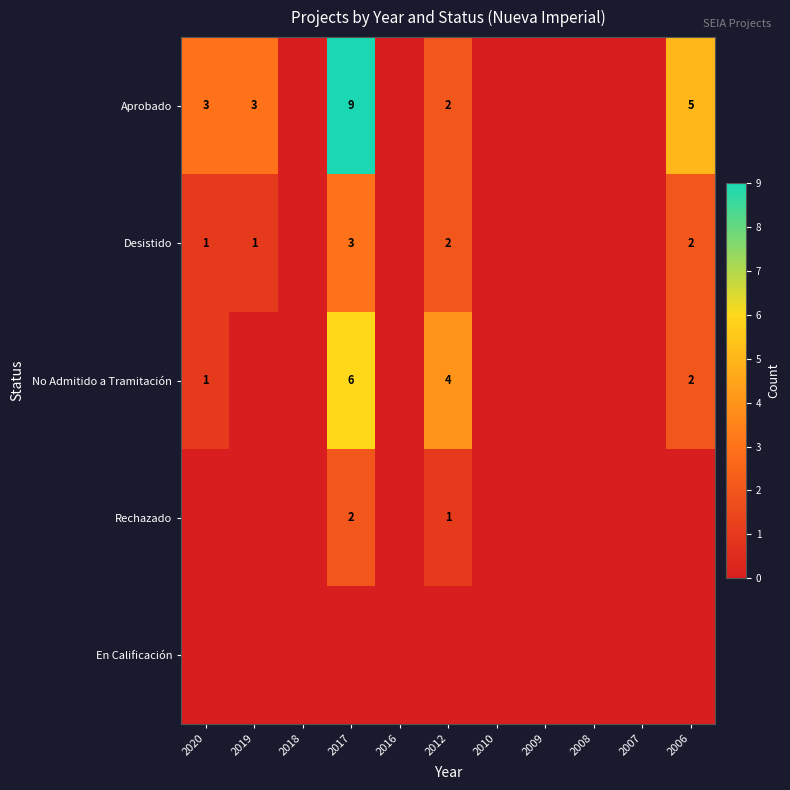

The Aprobado series shows 3 at 2020. True or false?

True